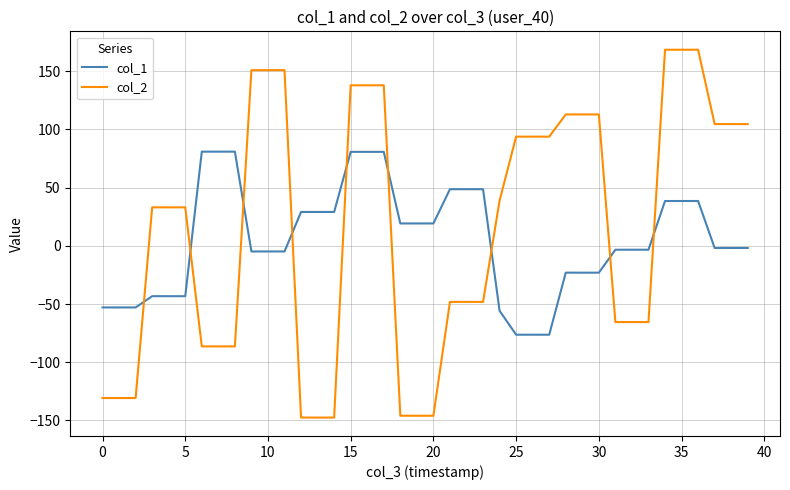

What is the average value of the col_2 series?

14.2